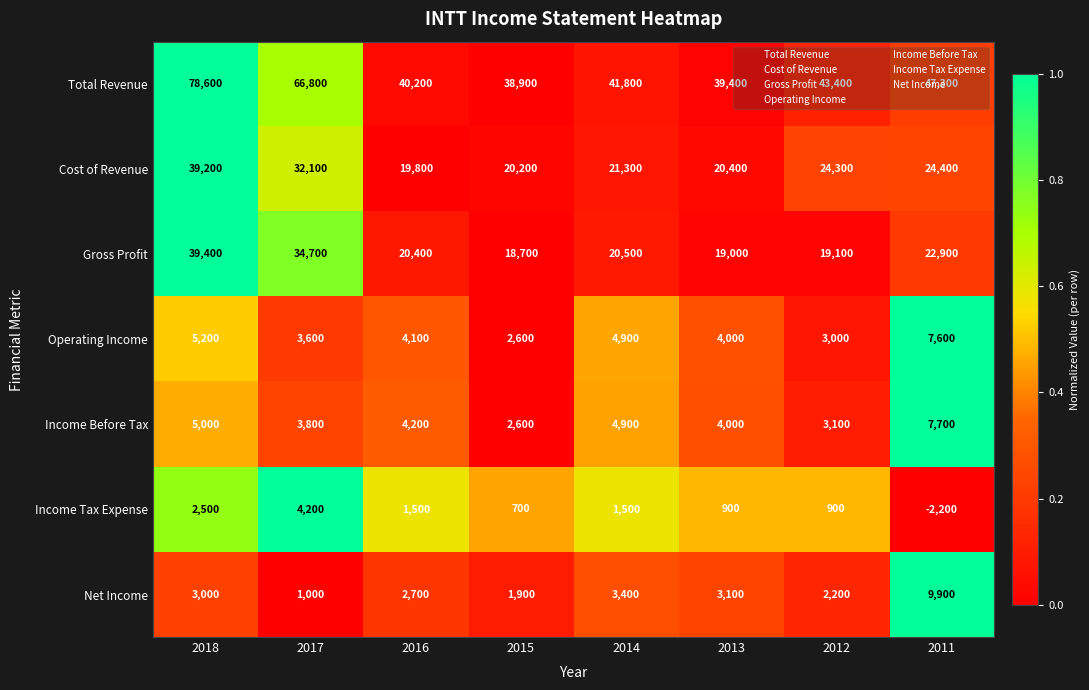

At how many categories does at least one series exceed 0?

8